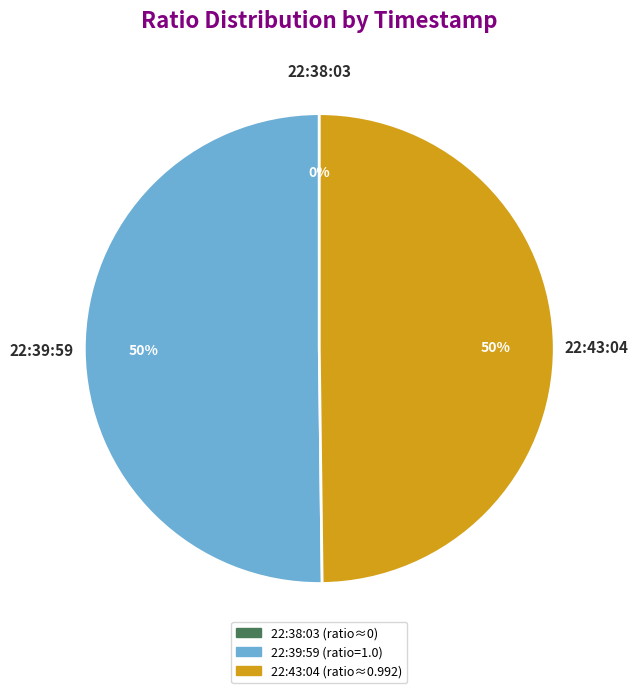

To the nearest percent, what is the difference between the largest and smallest slice percentages?

50%